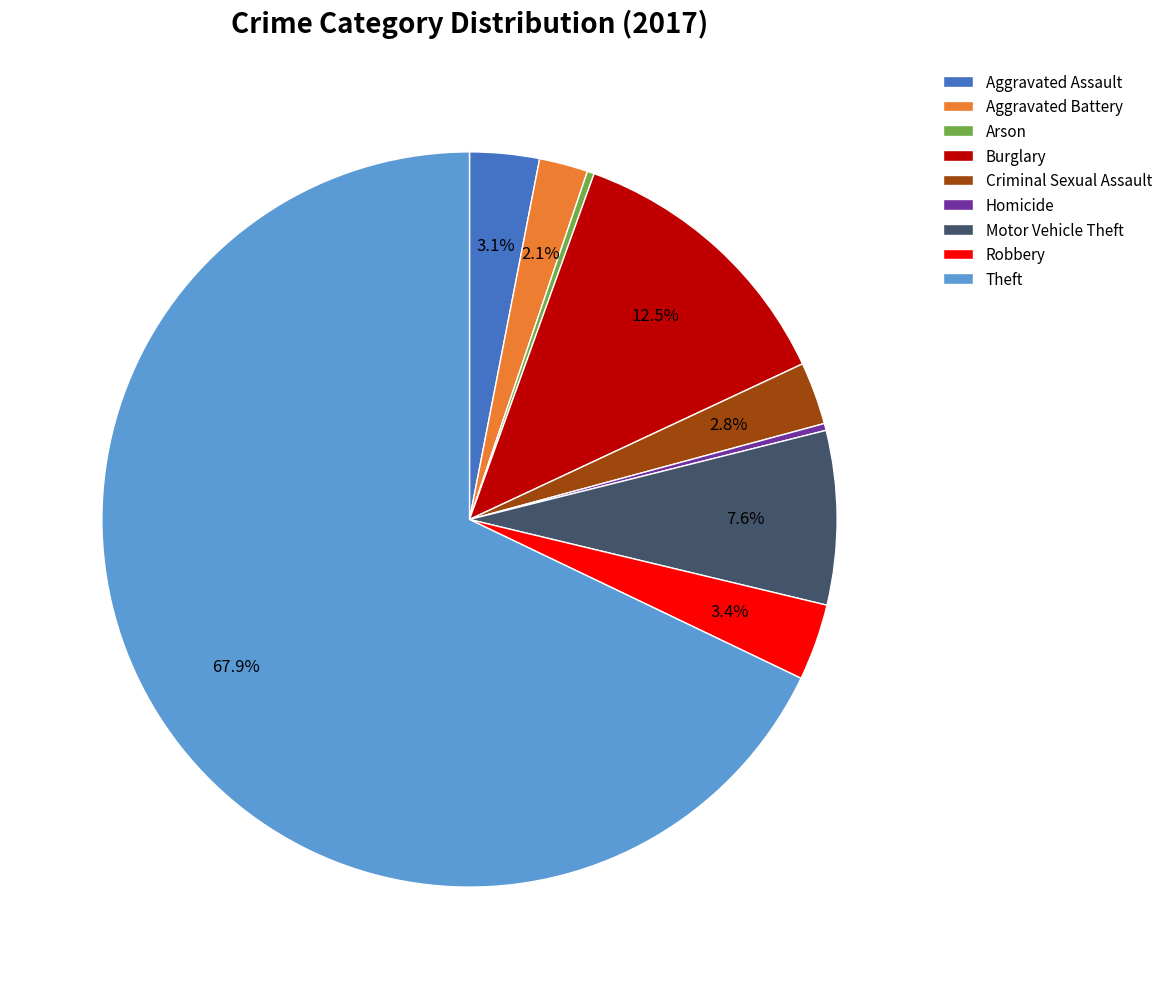

Does Arson account for over 50% of the chart?

No